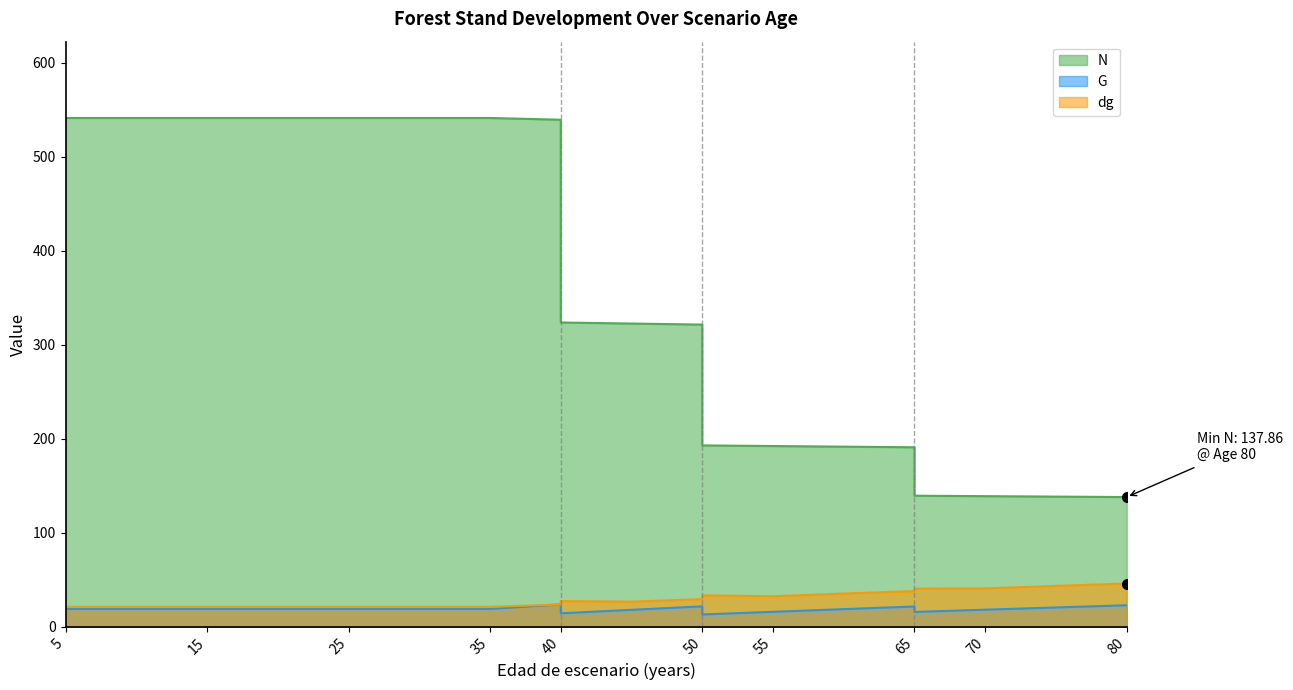

The G series shows 31.7 at 30. True or false?

False